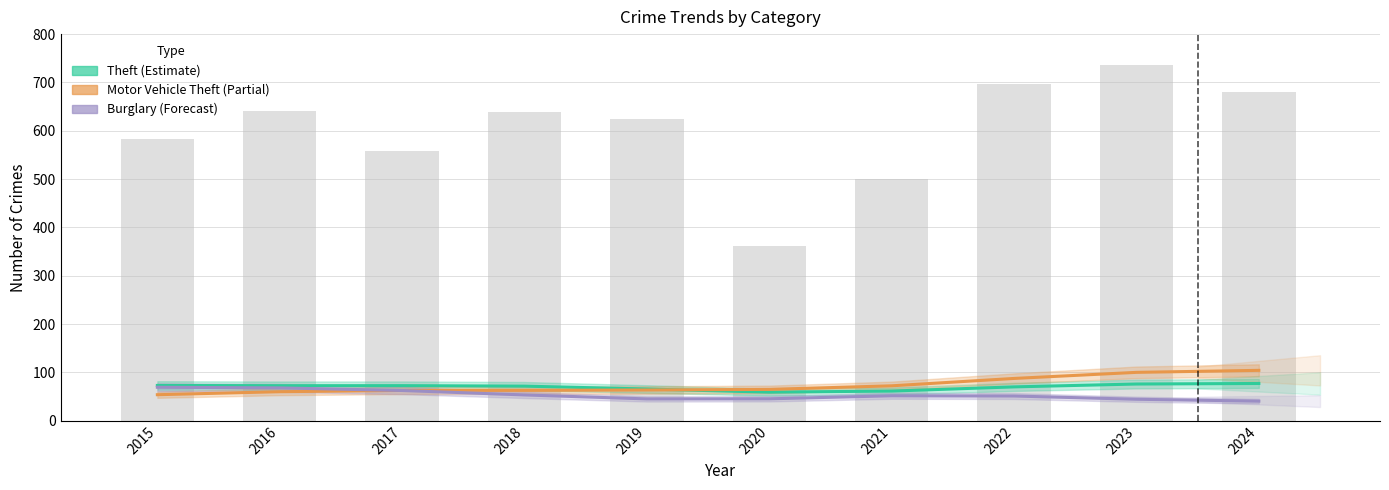

What is the value of the Theft bar at the 3rd from the left?

72.6